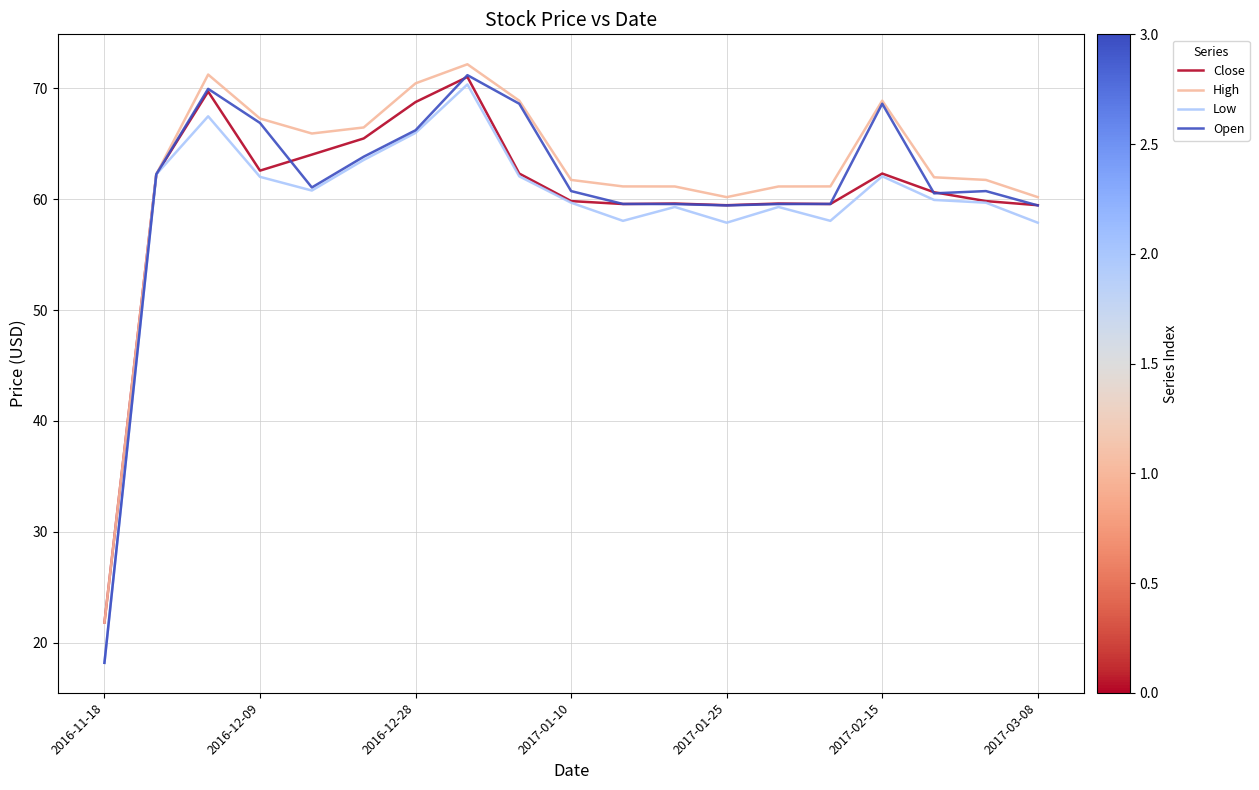

What is the minimum value for Low?

18.2